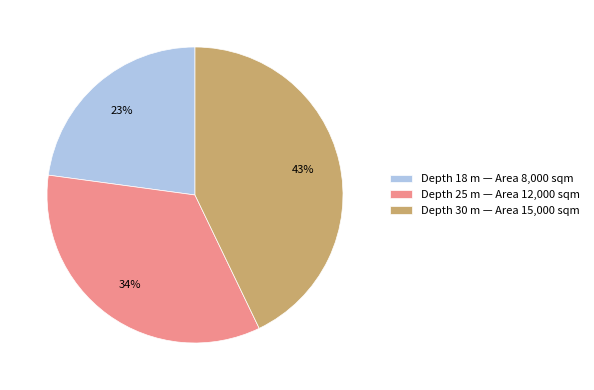

To the nearest percent, what portion does Depth 18 m — Area 8,000 sqm represent?

23%